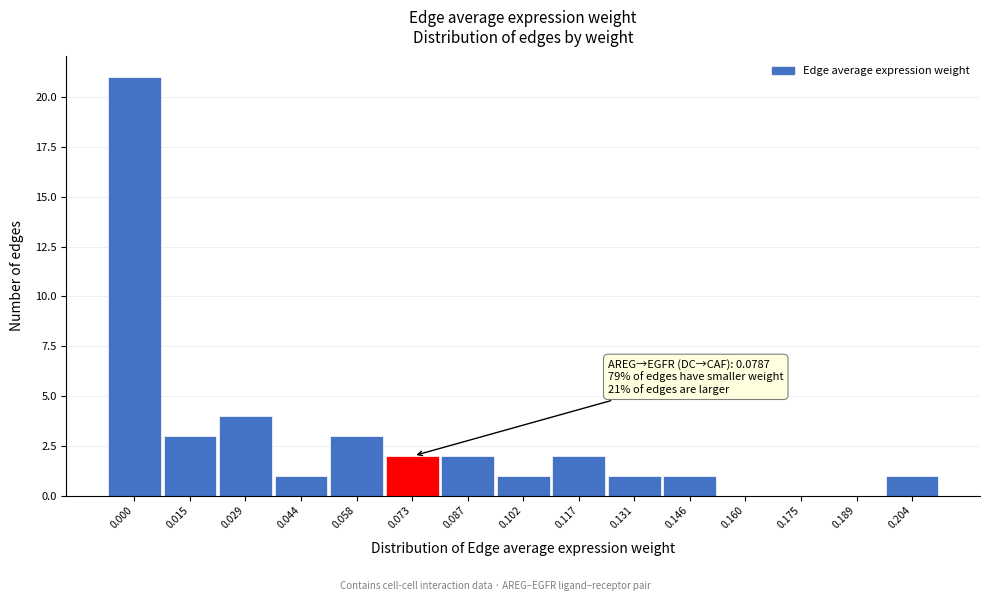

Reading left to right, list all the values displayed in this chart.

0.000=21	0.015=3	0.029=4	0.044=1	0.058=3	0.073=2	0.087=2	0.102=1	0.117=2	0.131=1	0.146=1	0.160=0	0.175=0	0.189=0	0.204=1